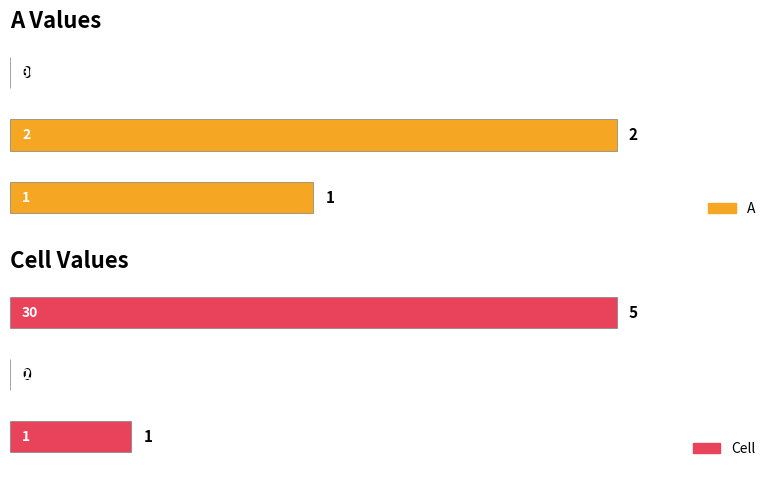

Rank the series at 1 from lowest to highest value.

A, Cell